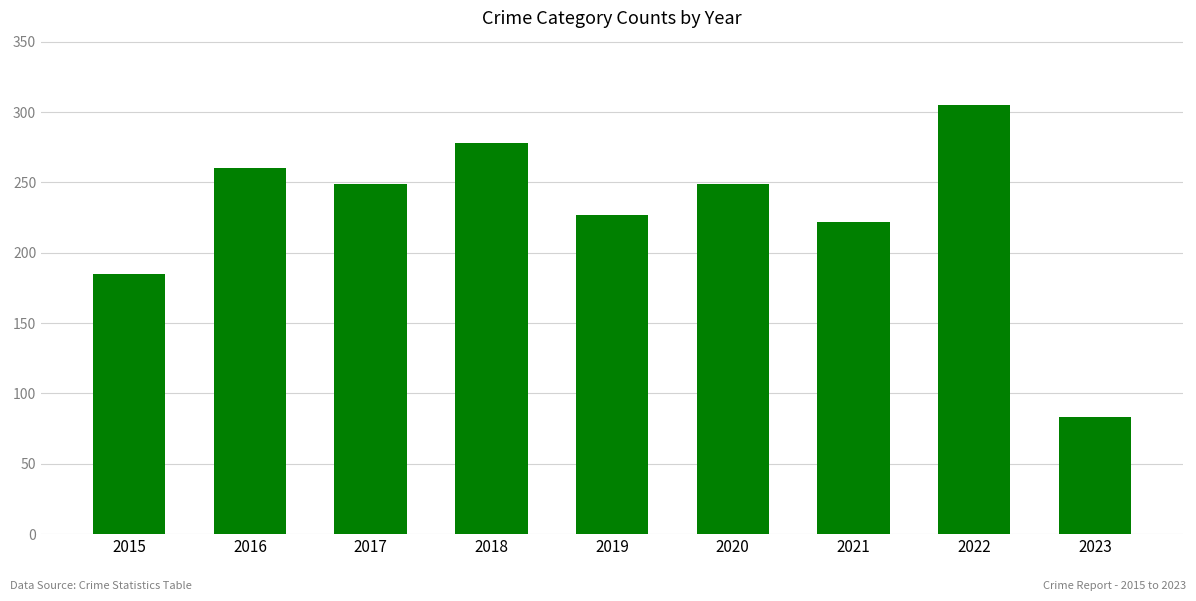

What is the difference between the maximum and minimum values?

222